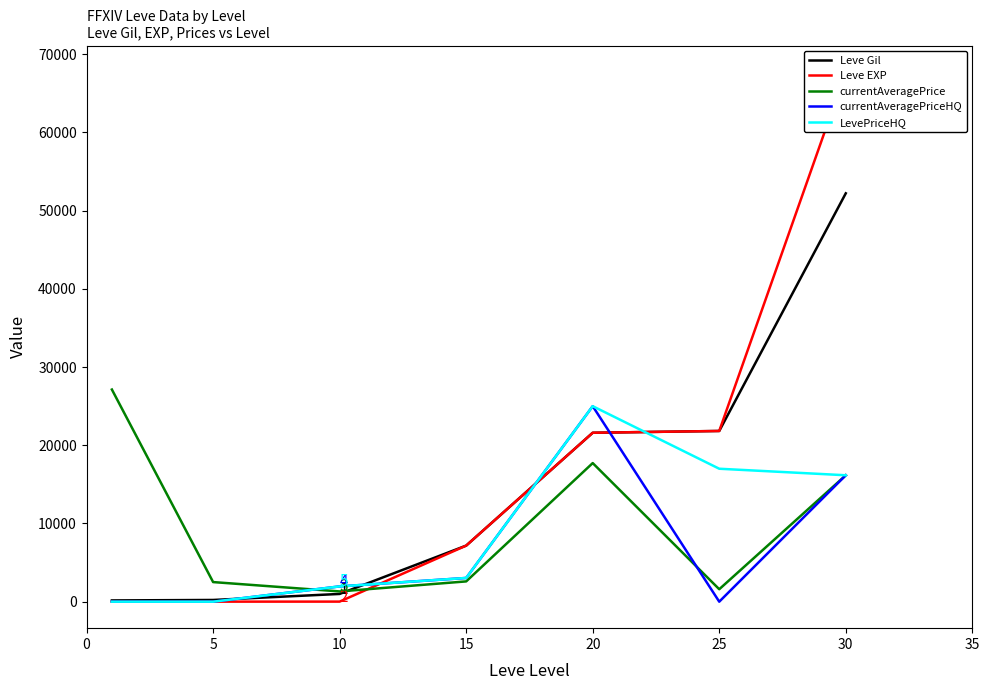

How many distinct data groups are displayed?

5